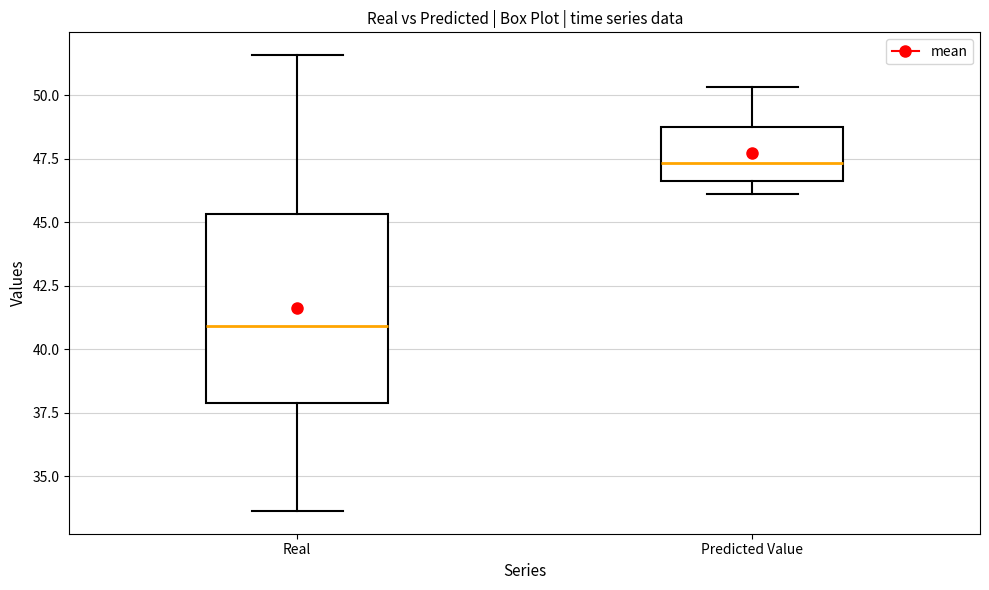

Comparing the boxes themselves (not the whiskers), which one is the tallest?

Real